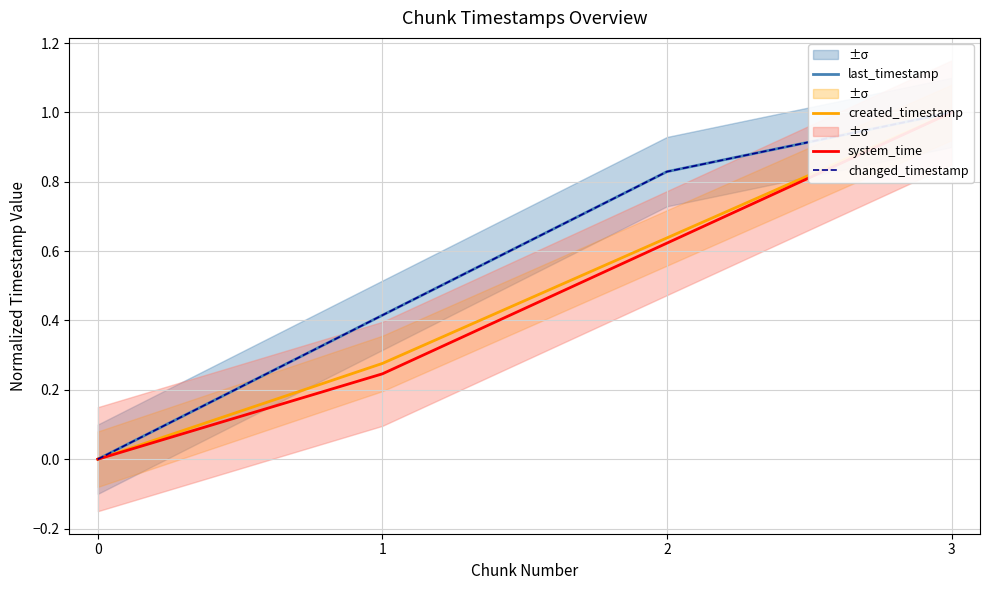

What is the difference between the second highest and second lowest values in the created_timestamp series?

0.4